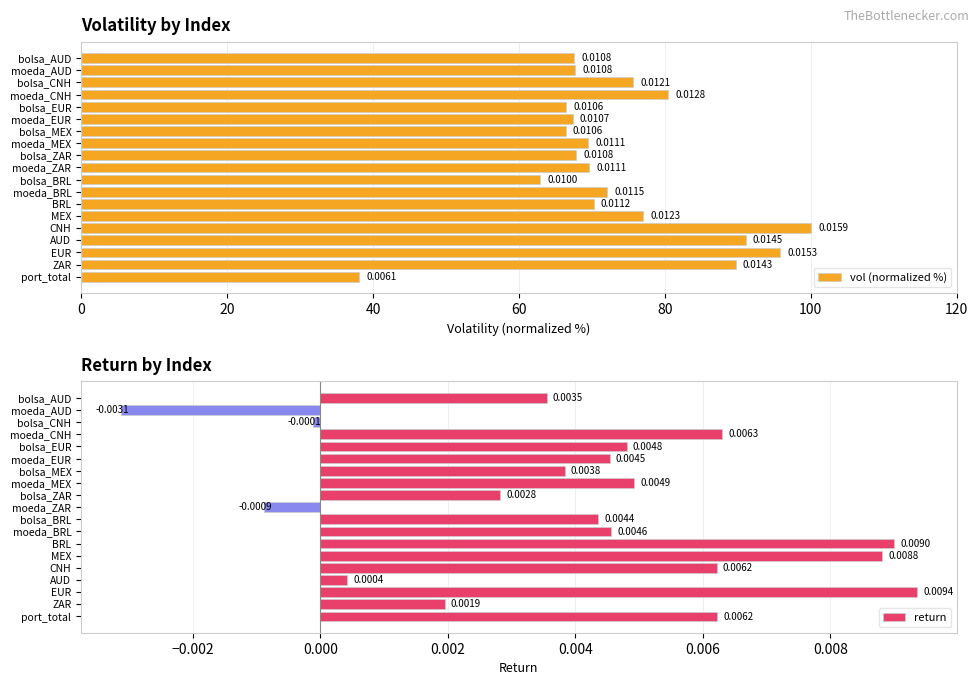

List the series in order of their peak value, lowest first.

return, vol (normalized %)